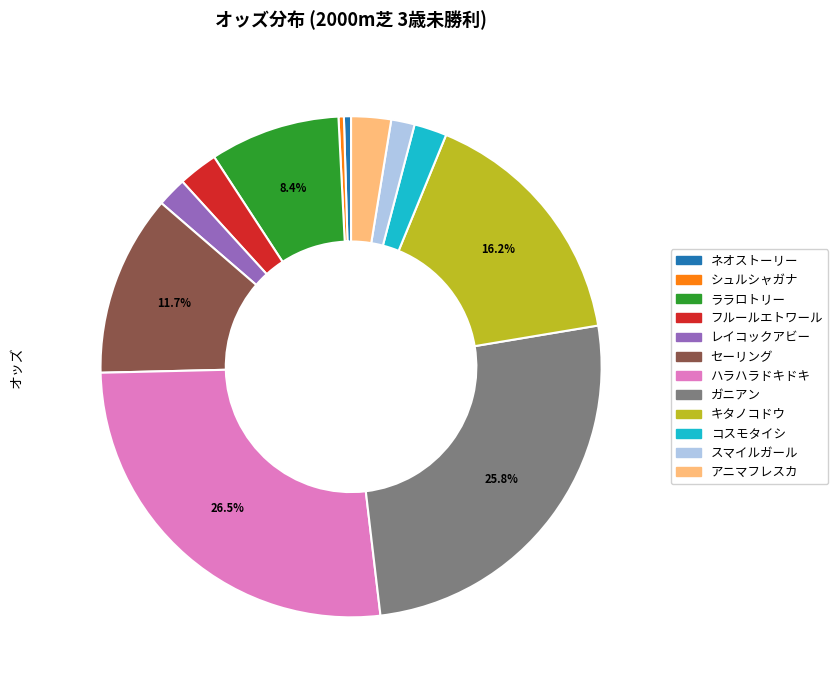

Which has a higher value, ネオストーリー or アニマフレスカ?

アニマフレスカ